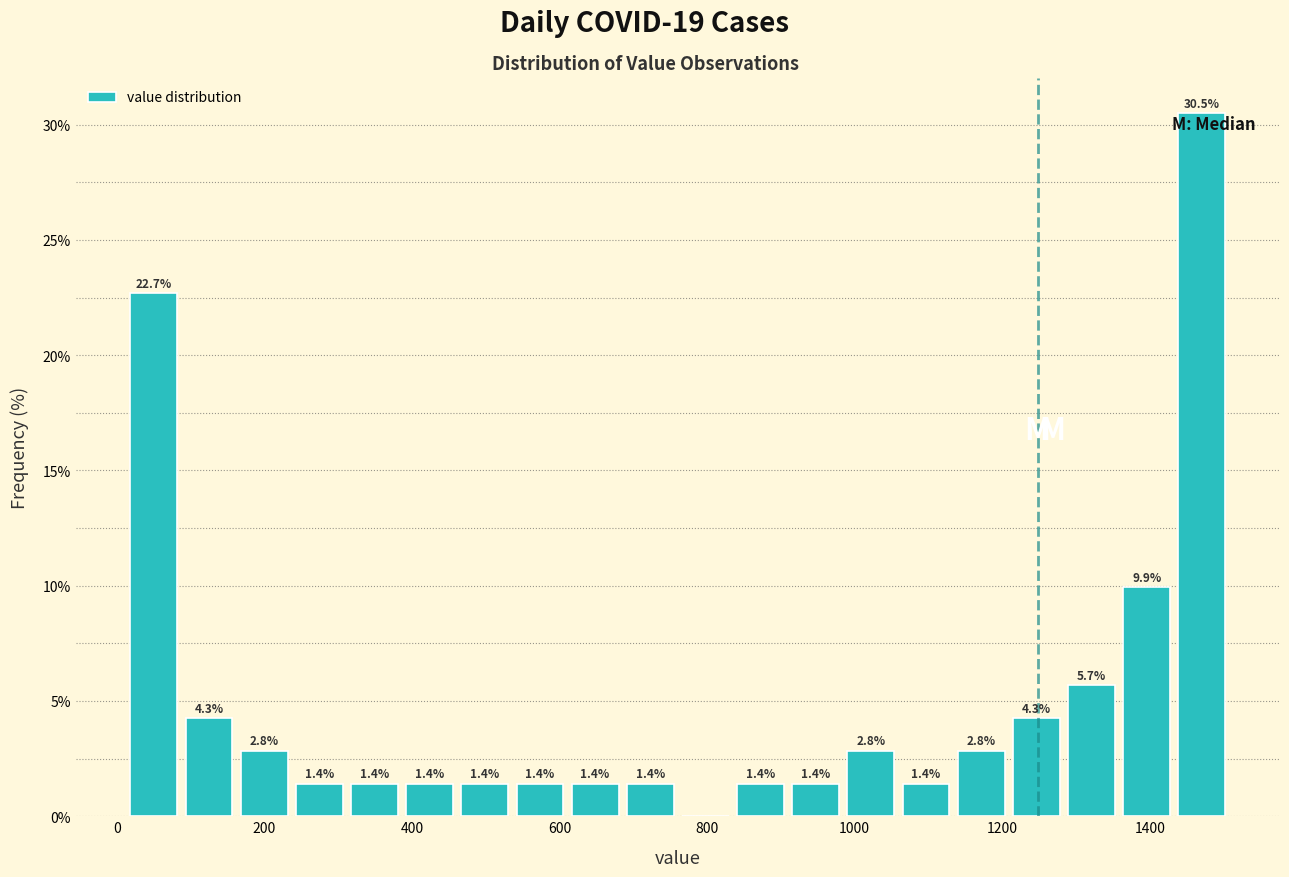

Around what value on the x-axis is the tallest bar? Give the approximate position of its centre, as read against the axis.

1480